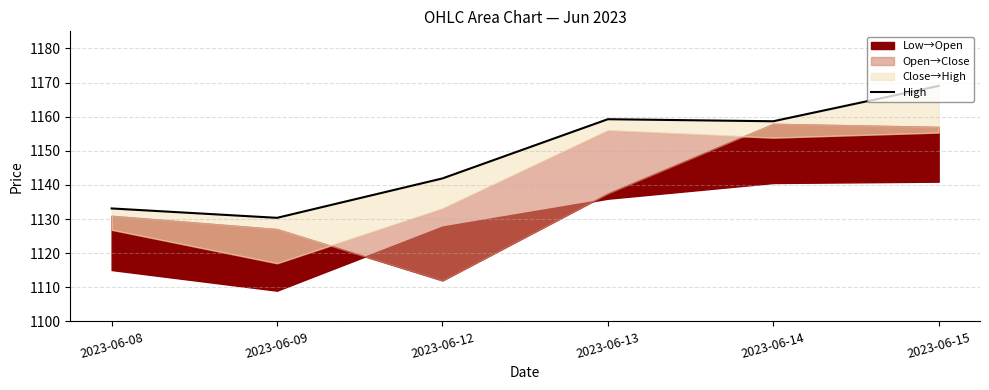

What is the value of the 1st point from the left?

1133.1